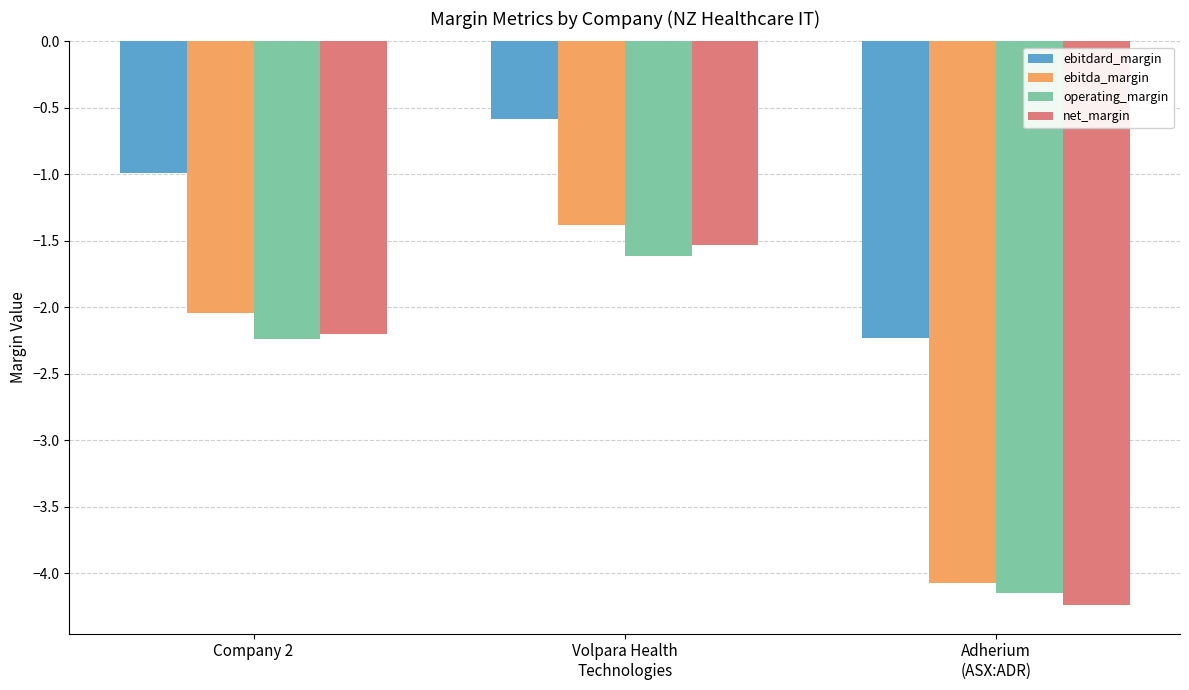

List the series in order of their peak value, highest first.

ebitdard_margin, ebitda_margin, net_margin, operating_margin